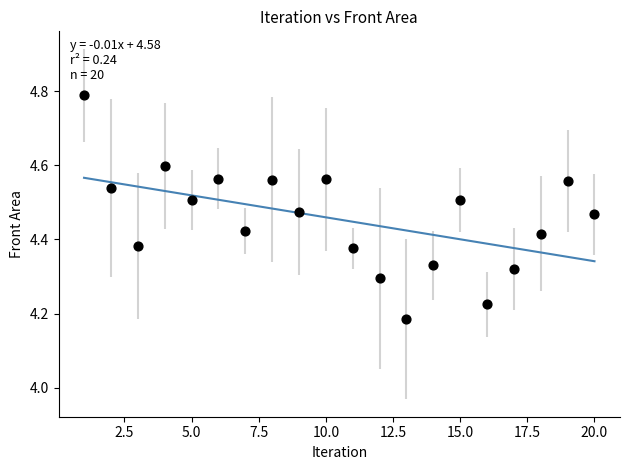

What is the range of X values (max minus min)?

19.0